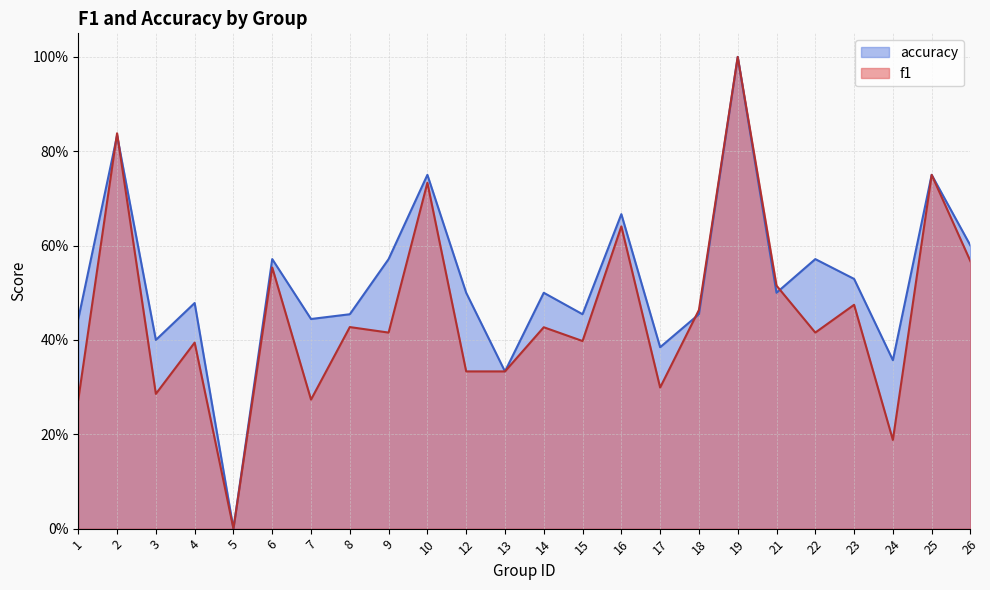

Reading left to right, extract all data points from this chart.

f1: 1=0.3	2=0.8	3=0.3	4=0.4	5=0.0	6=0.6	7=0.3	8=0.4	9=0.4	10=0.7	12=0.3	13=0.3	14=0.4	15=0.4	16=0.6	17=0.3	18=0.5	19=1.0	21=0.5	22=0.4	23=0.5	24=0.2	25=0.8	26=0.6
accuracy: 1=0.4	2=0.8	3=0.4	4=0.5	5=0.0	6=0.6	7=0.4	8=0.5	9=0.6	10=0.8	12=0.5	13=0.3	14=0.5	15=0.5	16=0.7	17=0.4	18=0.5	19=1.0	21=0.5	22=0.6	23=0.5	24=0.4	25=0.8	26=0.6